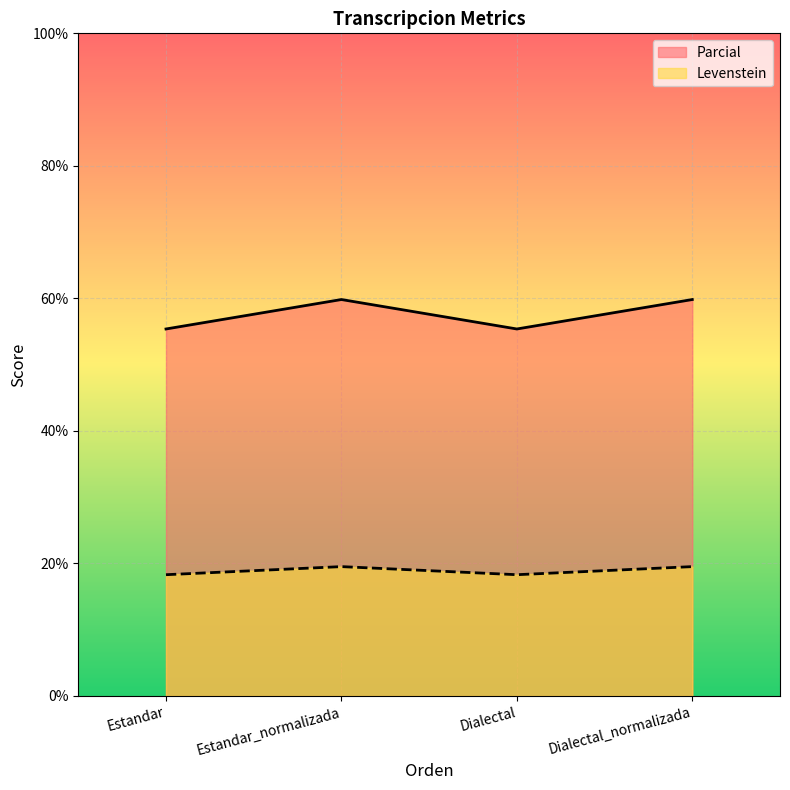

Does the chart display data point markers on the line(s)?

No